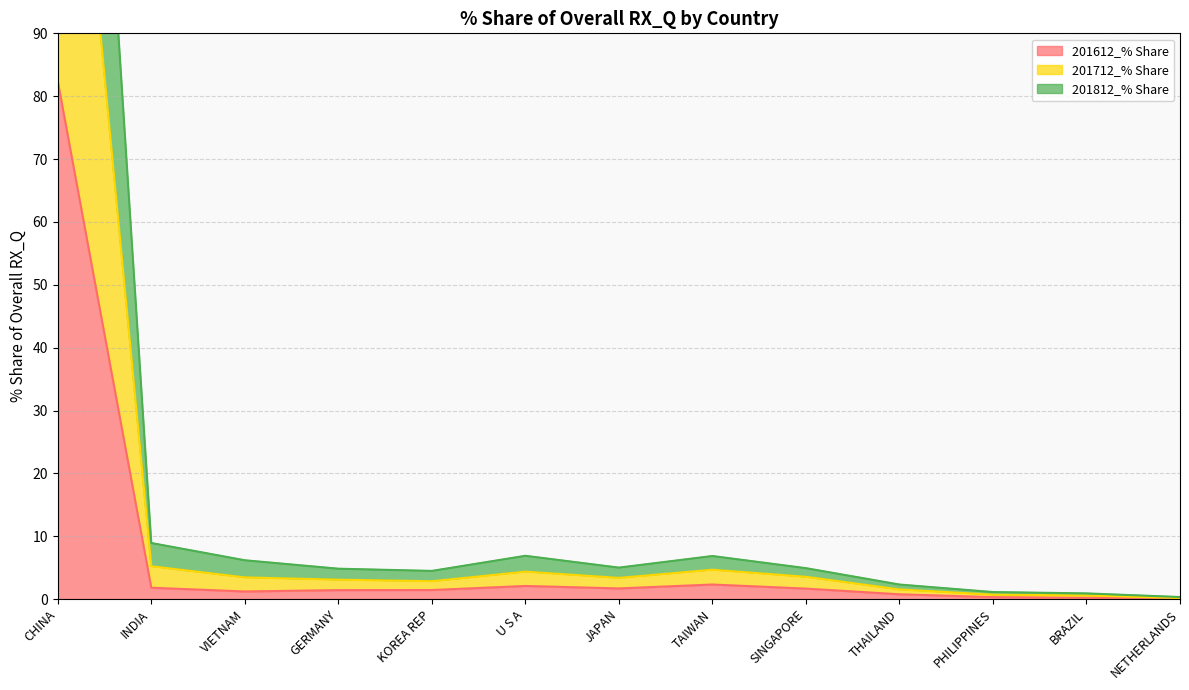

What are all the series names shown in the legend?

201612_% Share, 201712_% Share, 201812_% Share